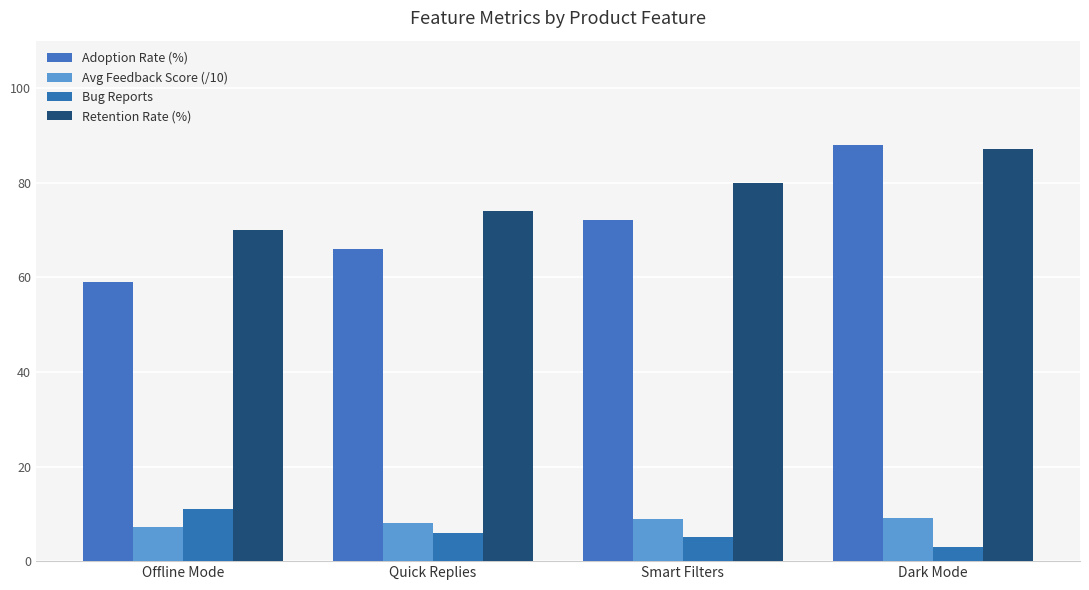

At which label is Retention Rate (%) closest to 78?

Smart Filters